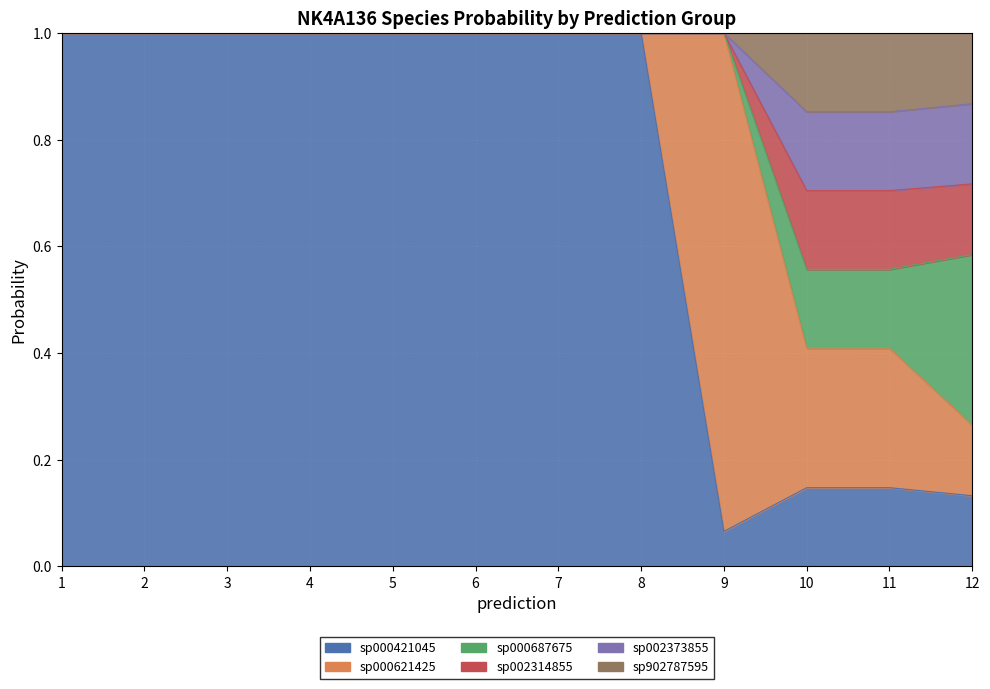

True or false: s__NK4A136 sp902787595 and s__NK4A136 sp000421045 cross at least once.

False